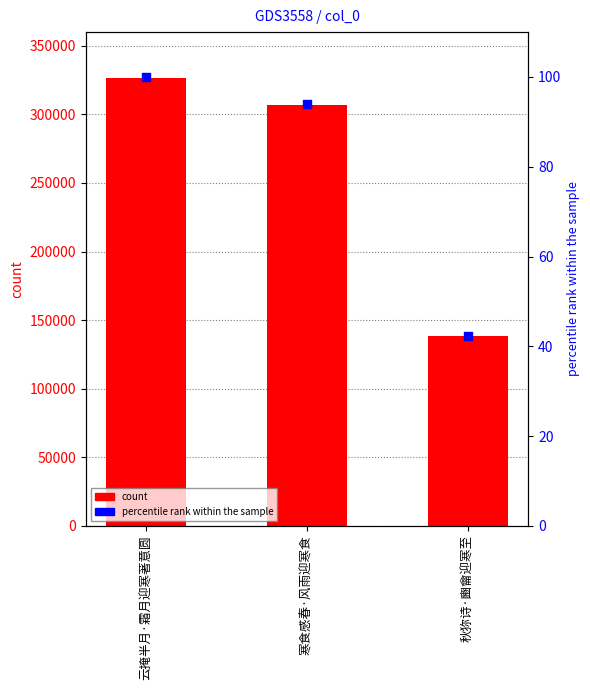

What is the total value across all series at 寒食感春·风雨迎寒食?

307218.1